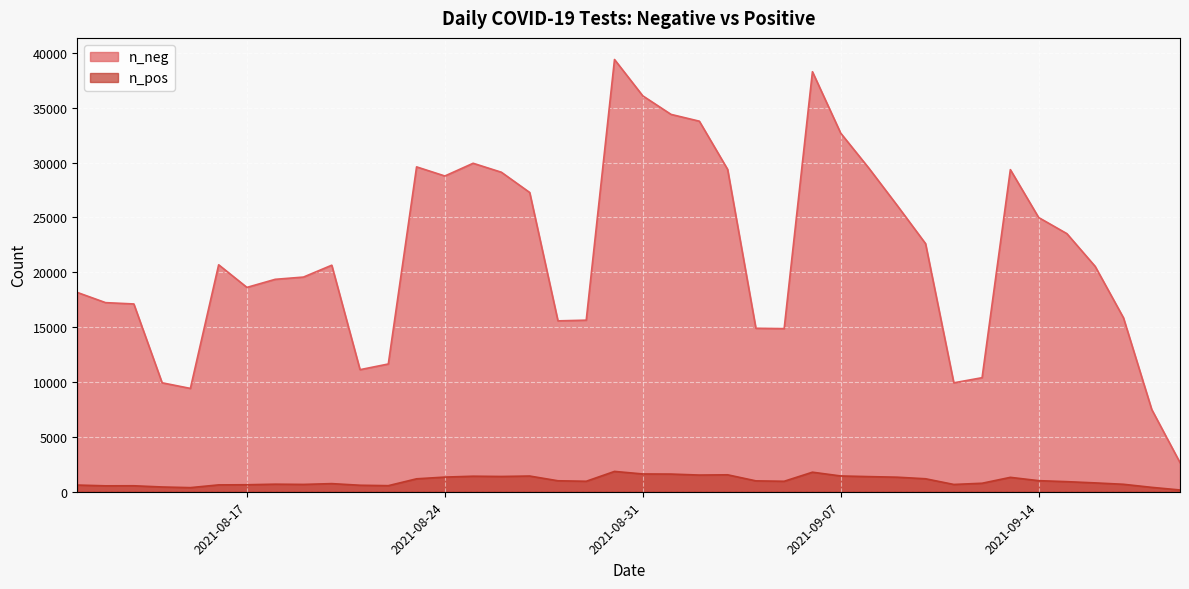

Rank the series by their average value, from lowest to highest.

n_pos, n_neg